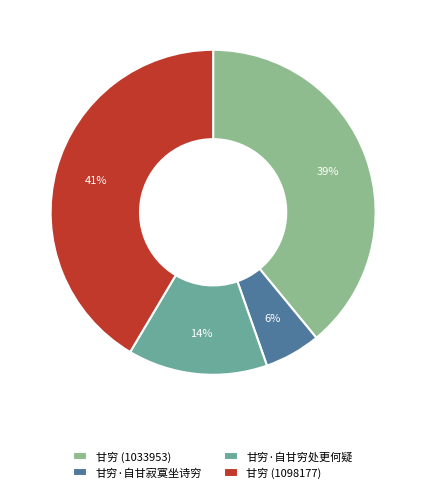

How many segments does this pie chart have?

4